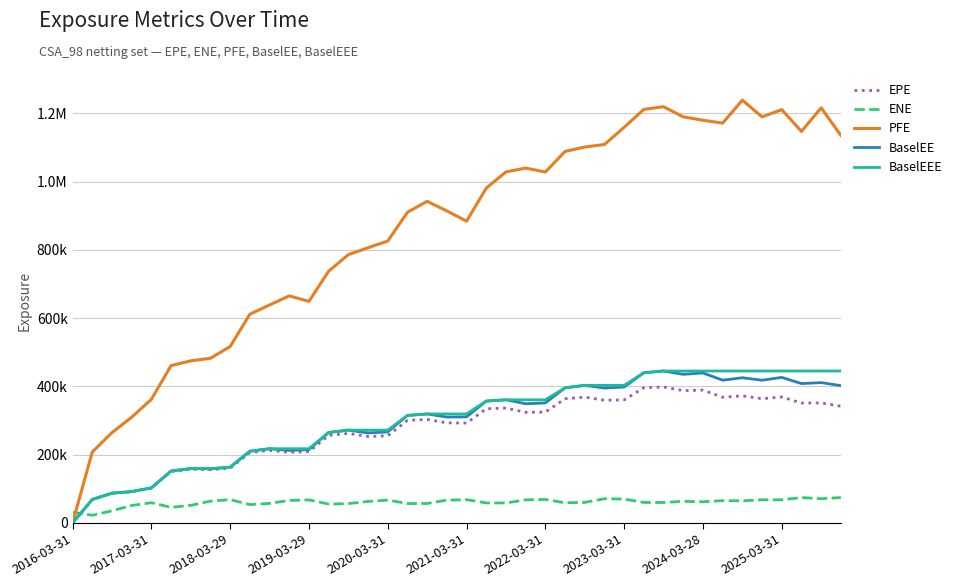

Does the chart have visible grid lines?

Yes